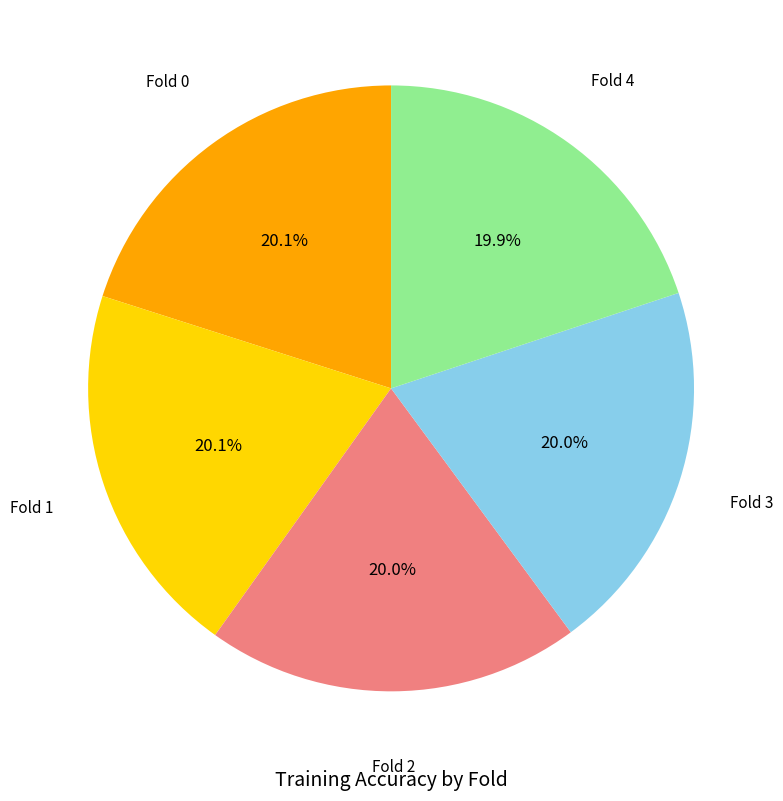

Is Fold 1 the majority of the pie?

No